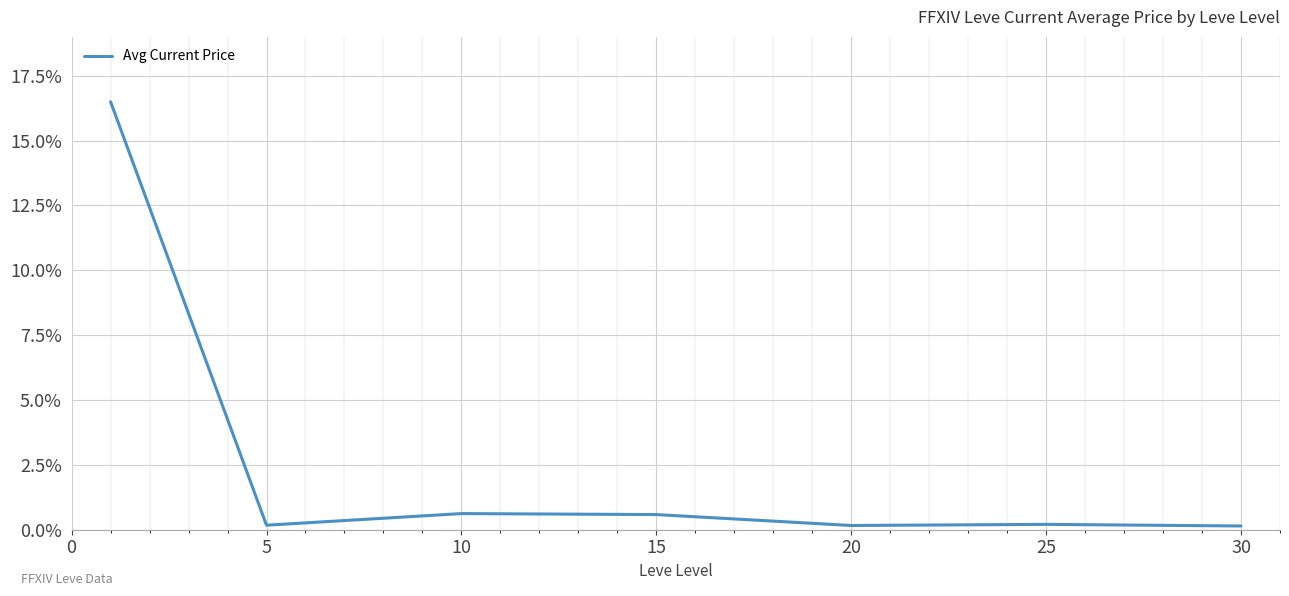

What is the average value?

2.6